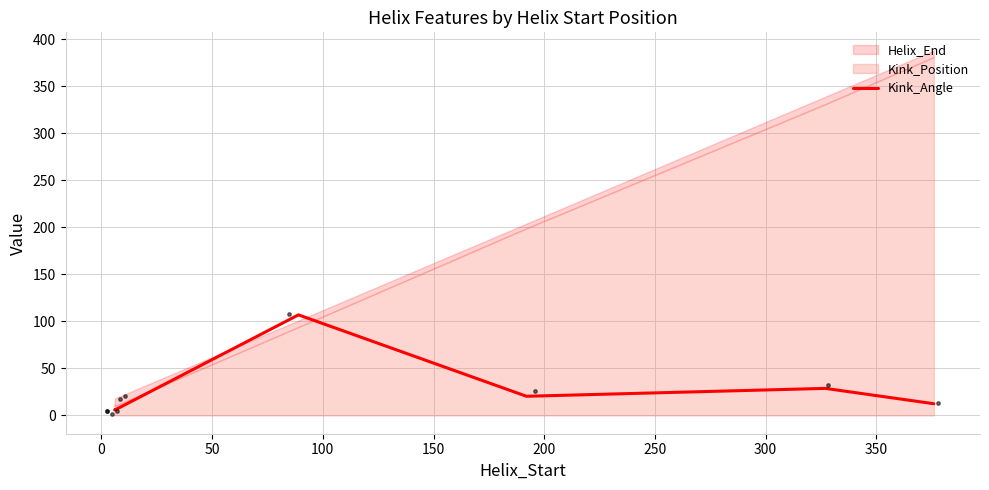

What is the change in value from 100 to 250?

+101.0